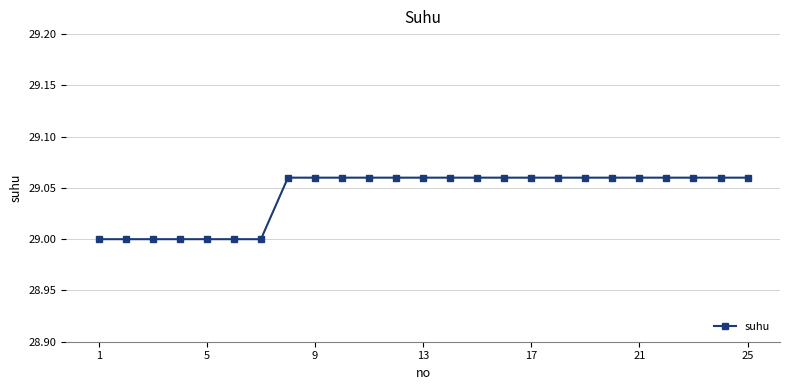

What is the smallest value displayed?

29.0